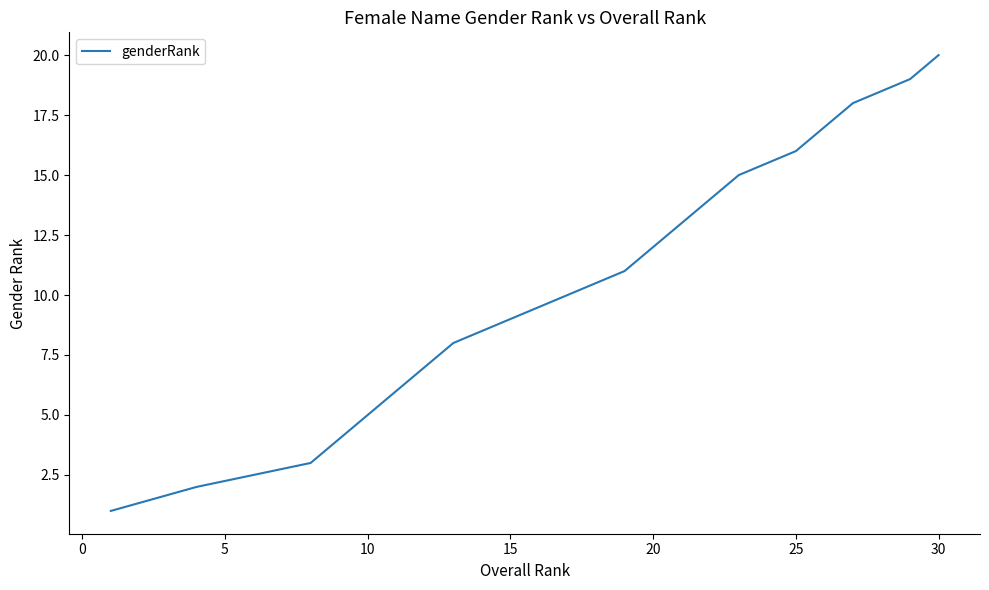

What is the maximum value shown in the chart?

20